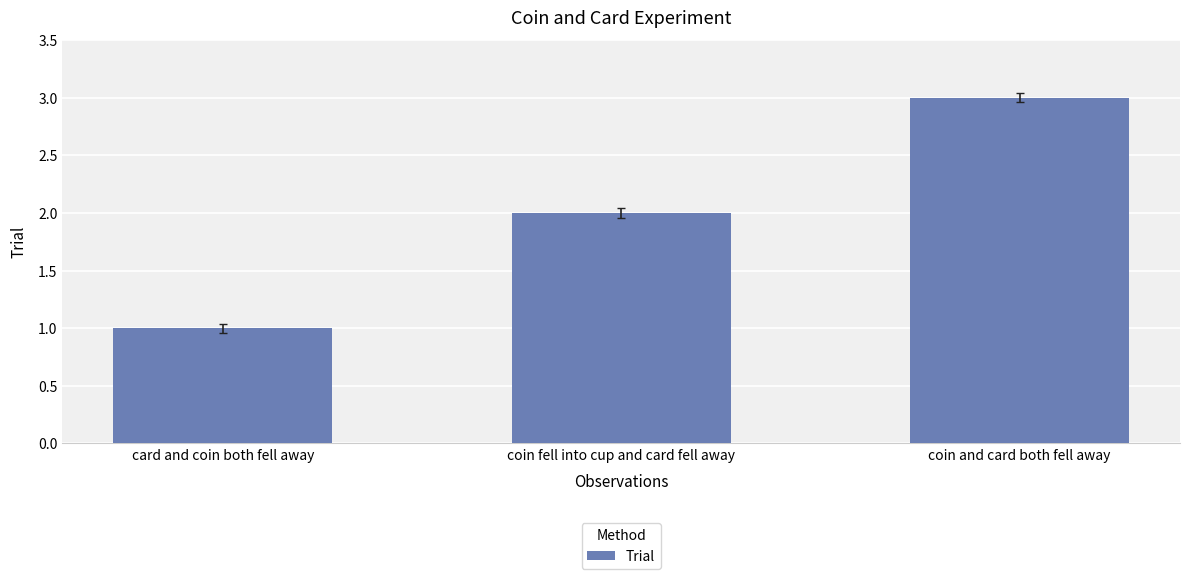

Count the values in the range 1 to 3.

3